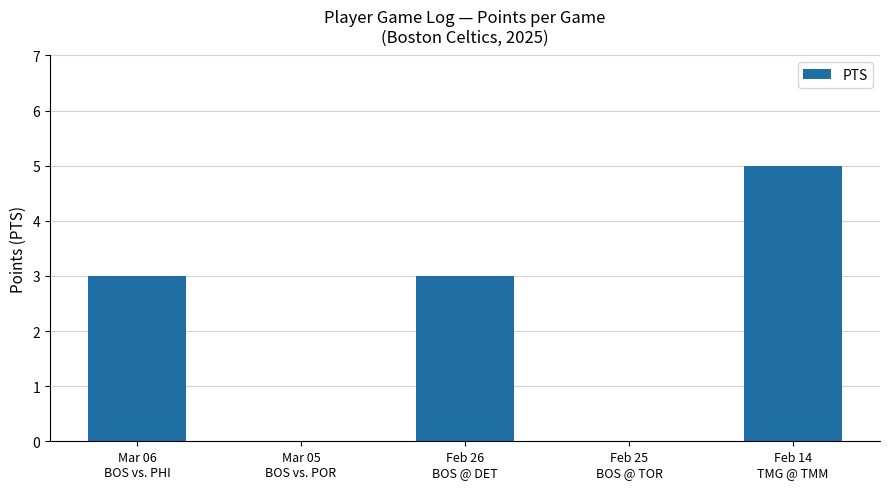

What is the maximum value shown in the chart?

5